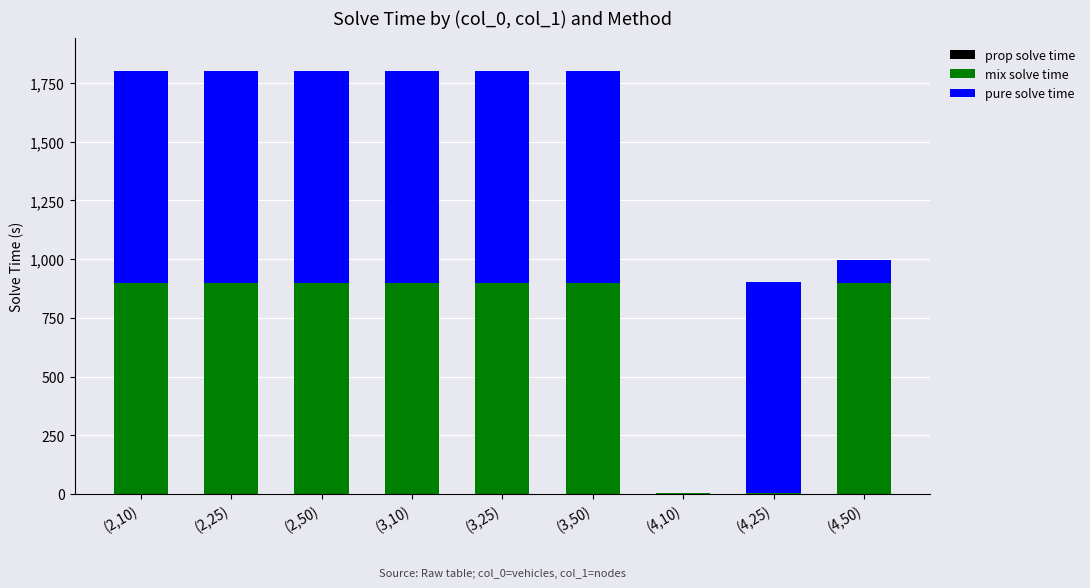

What is the sum of the prop solve time values at (2,50) and (4,10)?

0.1